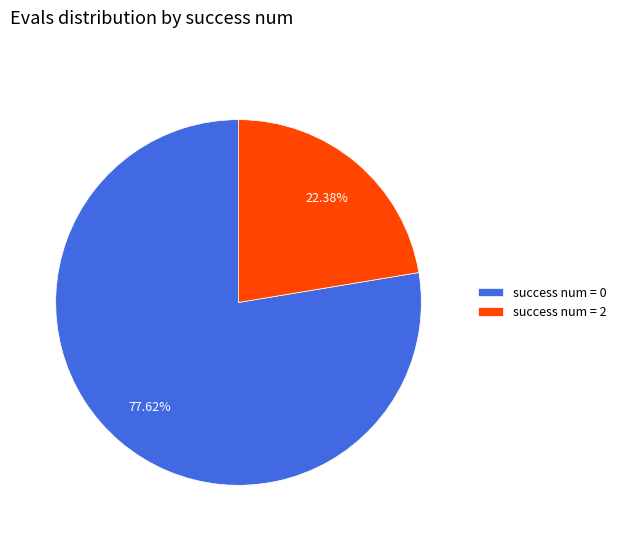

Does success num = 2 account for over 50% of the chart?

No